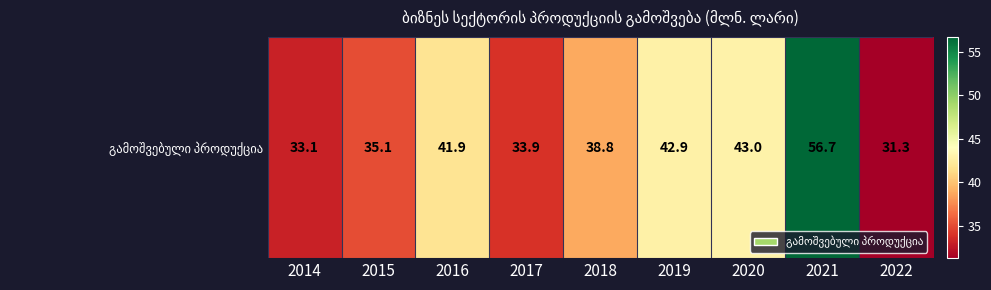

What is the difference between the maximum and minimum values?

25.4